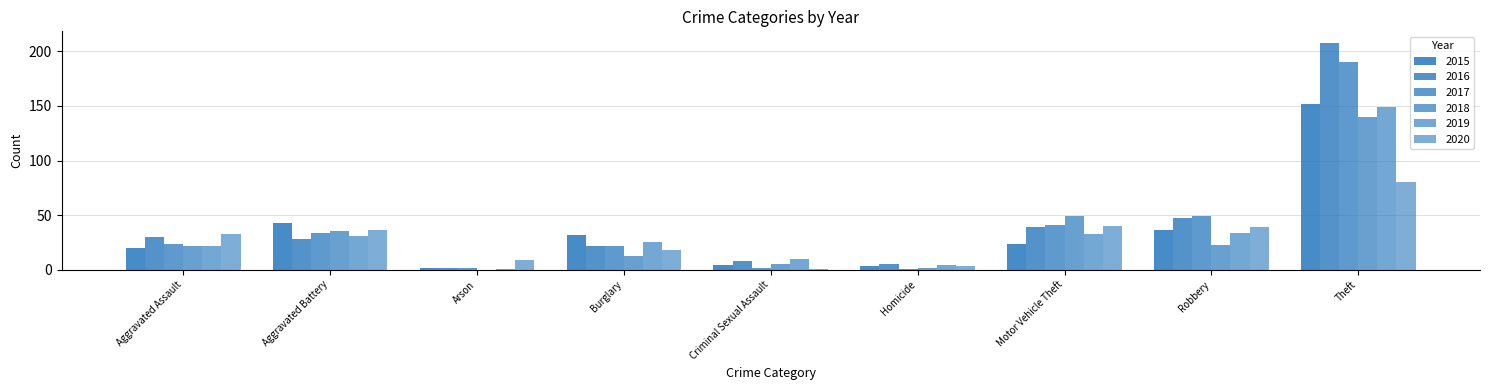

Rank the series by their maximum value, from lowest to highest.

2020, 2018, 2019, 2015, 2017, 2016